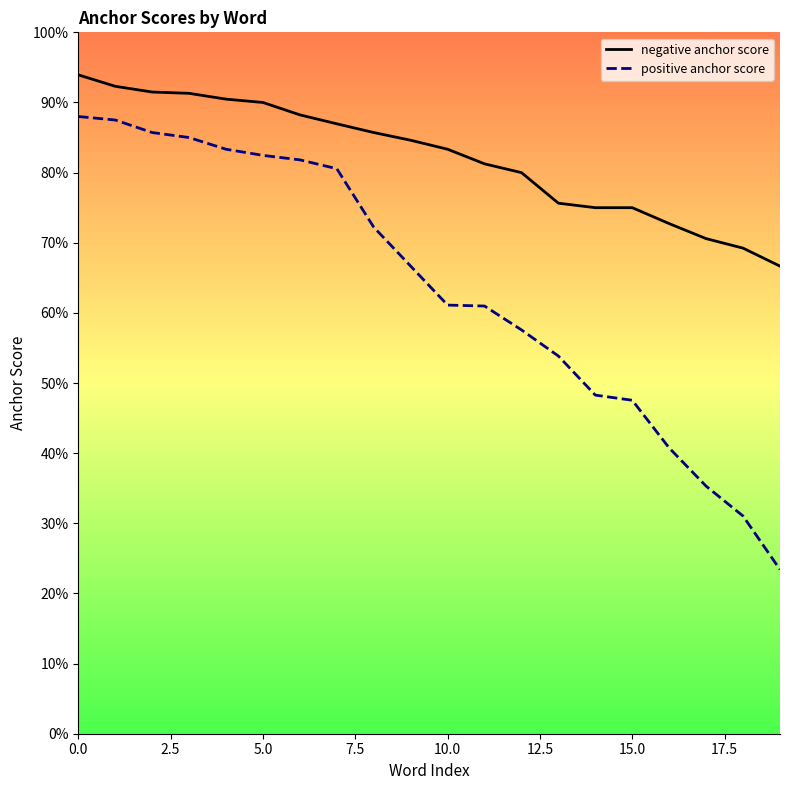

What is the maximum value for negative anchor score?

0.9